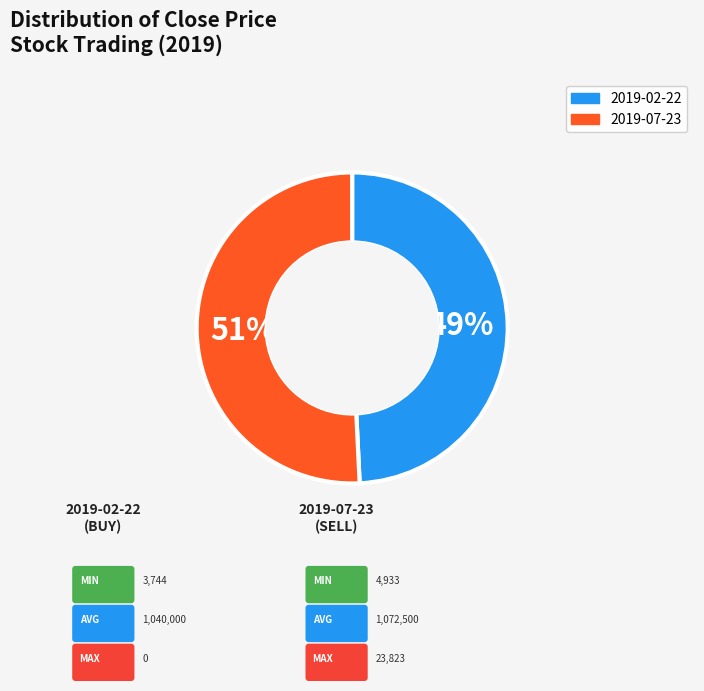

True or false: 2019-02-22 accounts for 37% of the total.

False